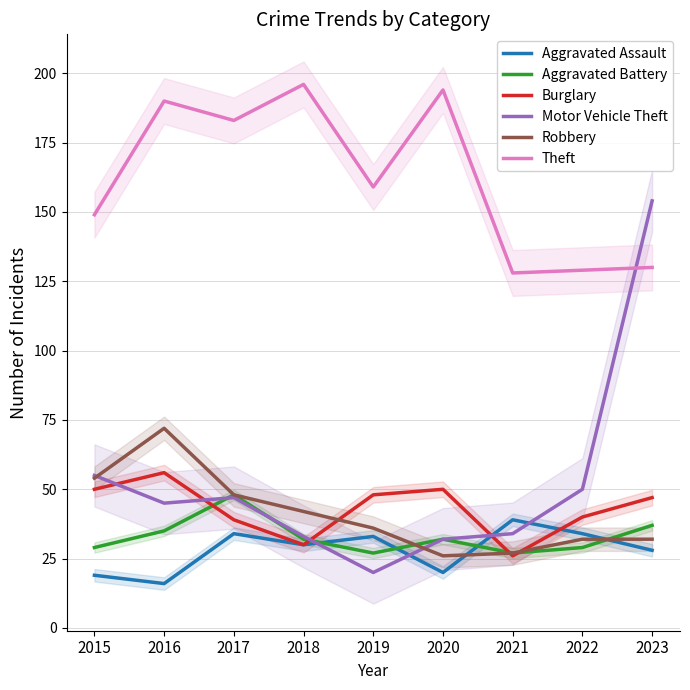

At which category is the sum across all series the highest?

2023